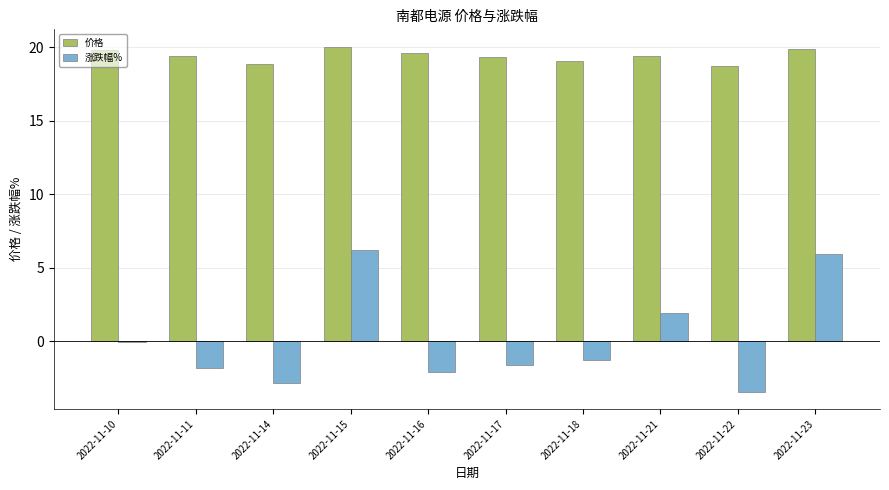

Which series has the largest range (max minus min)?

涨跌幅%